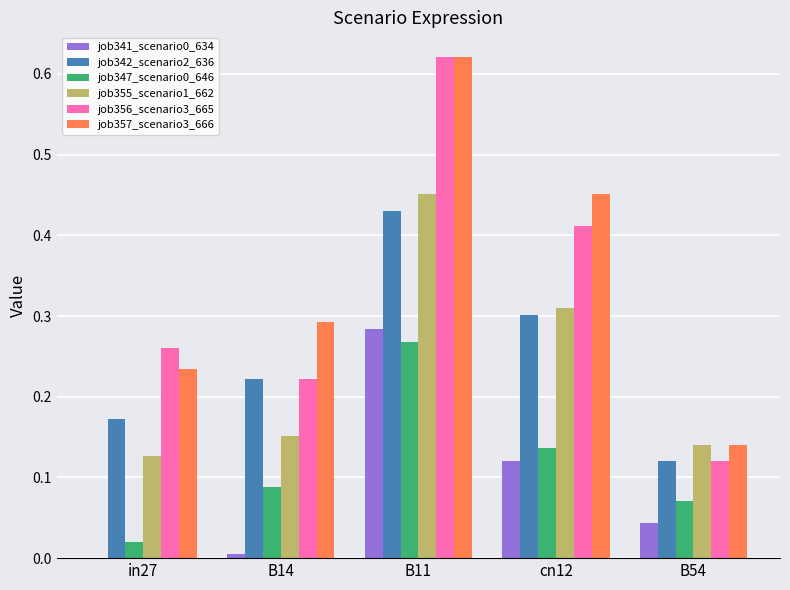

Is the value of job355_scenario1_662 at B14 greater than the value of job341_scenario0_634 at B11?

No